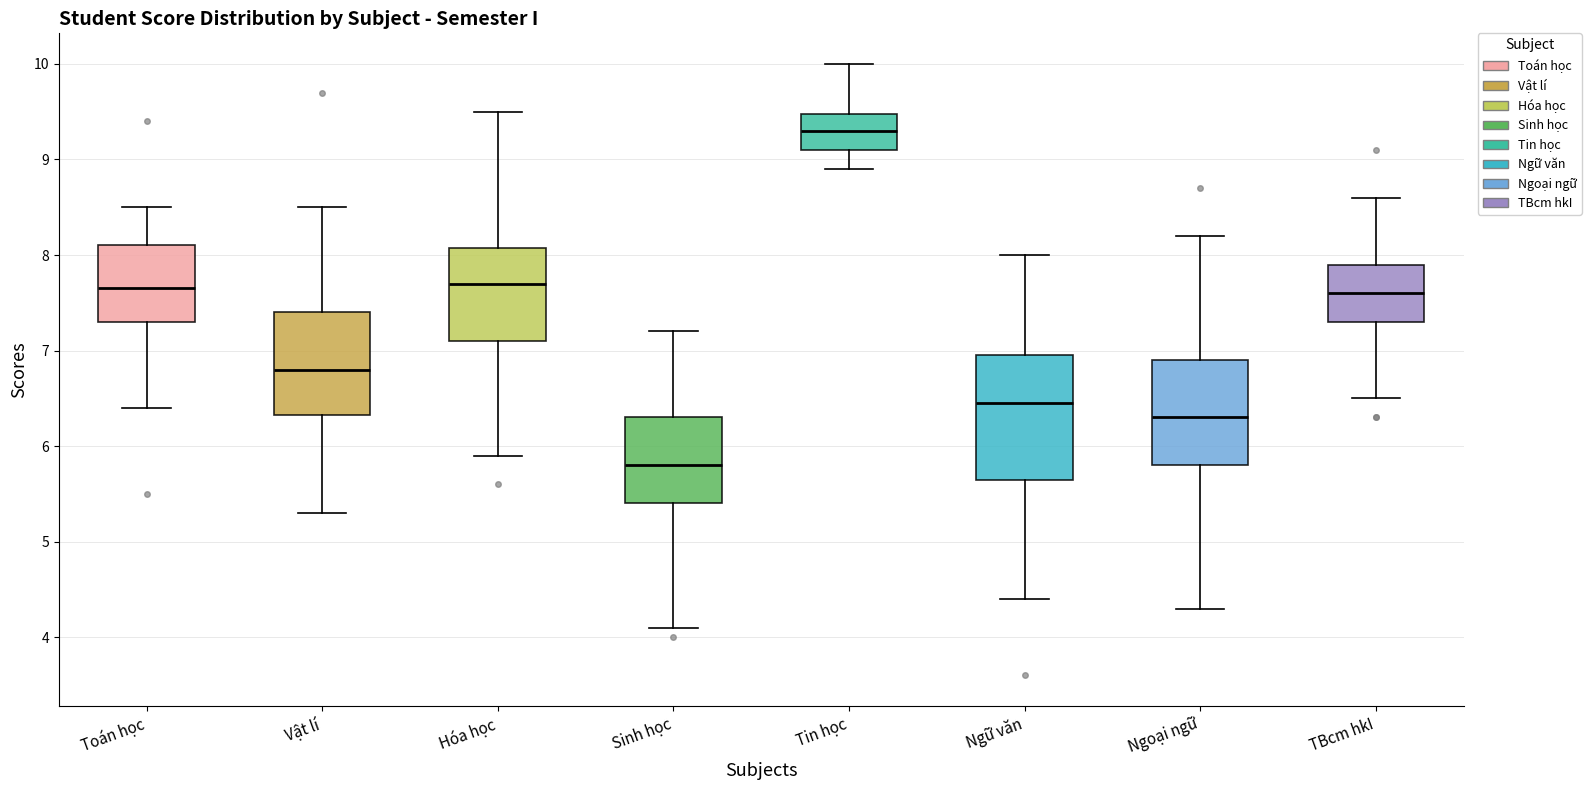

Reading left to right, read every box against the y-axis: the position of its median line, the range the box covers, and the ends of its whiskers. The values are not printed on the chart, so give them approximately, as read against the axis.

Toán học: median 7.7, box 7.3 to 8.1, whiskers 6.4 to 8.5
Vật lí: median 6.8, box 6.3 to 7.4, whiskers 5.3 to 8.5
Hóa học: median 7.7, box 7.1 to 8.1, whiskers 5.9 to 9.5
Sinh học: median 5.8, box 5.4 to 6.3, whiskers 4.1 to 7.2
Tin học: median 9.3, box 9.1 to 9.5, whiskers 8.9 to 10.0
Ngữ văn: median 6.5, box 5.7 to 7.0, whiskers 4.4 to 8.0
Ngoại ngữ: median 6.3, box 5.8 to 6.9, whiskers 4.3 to 8.2
TBcm hkI: median 7.6, box 7.3 to 7.9, whiskers 6.5 to 8.6